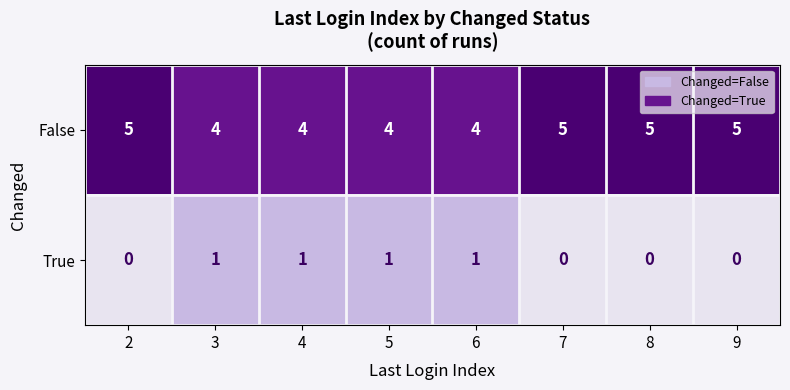

What is the greatest value displayed?

5